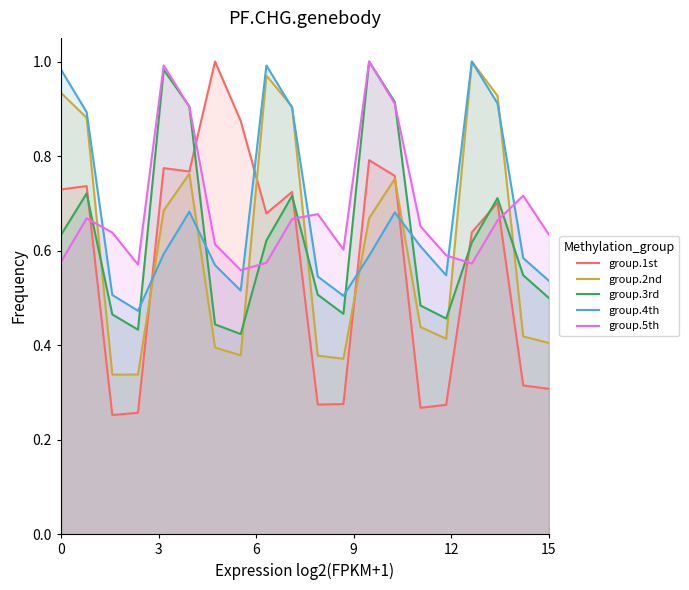

Which series has the largest total across all categories?

group.5th